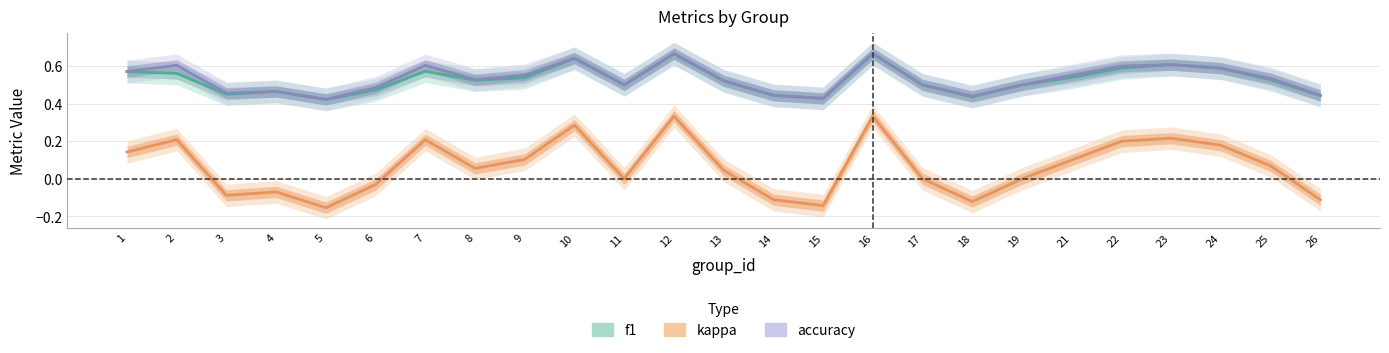

The value of kappa at 13 is 0.0. True or false?

False